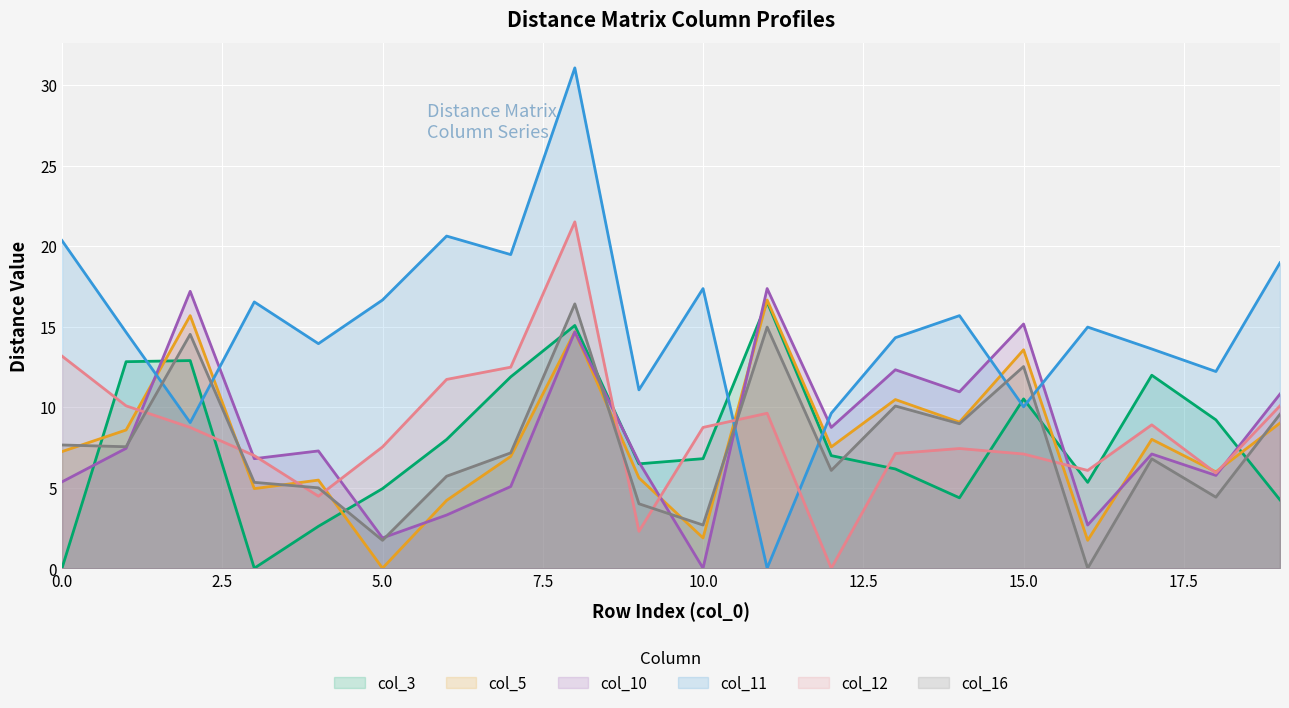

What is the highest value of the col_3 series?

16.5